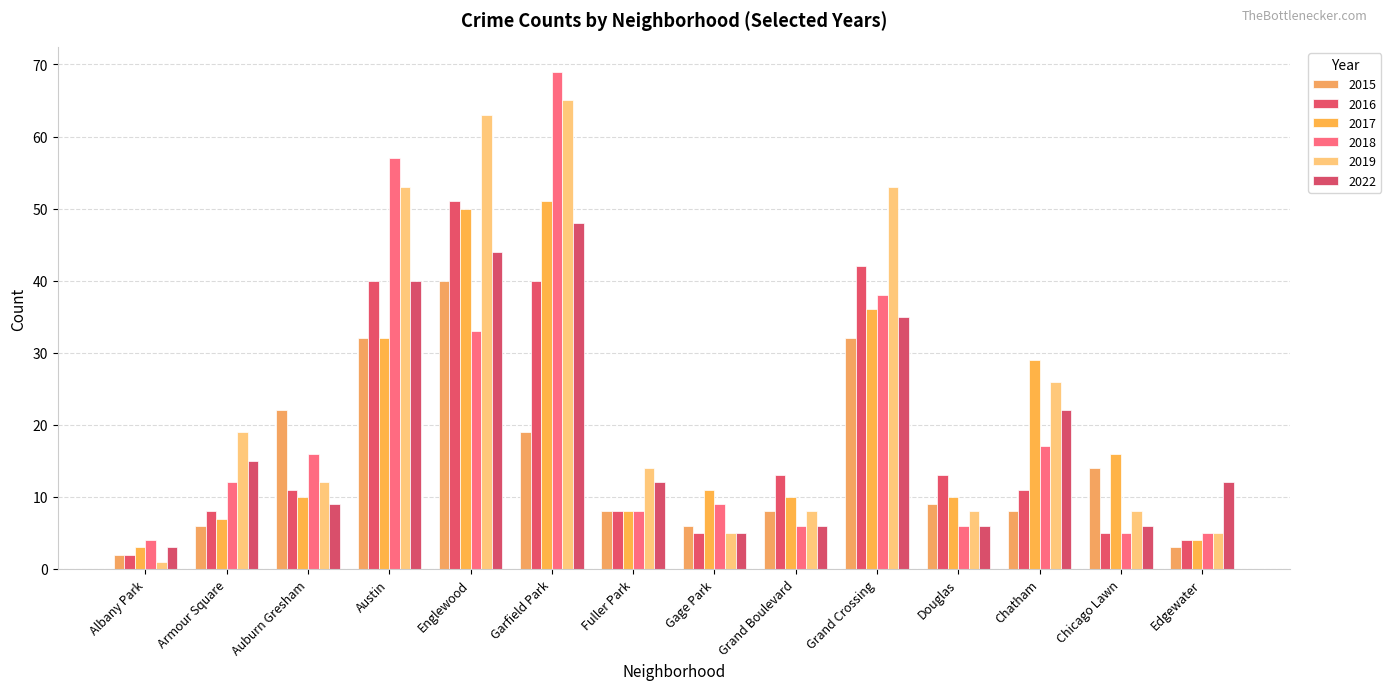

What is the total value across all series at Gage Park?

41